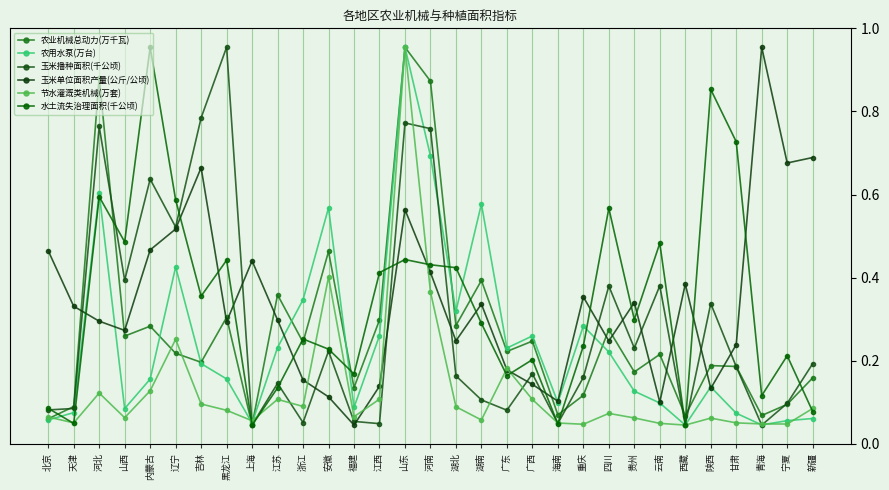

Between which two adjacent categories do 玉米单位面积产量(公斤/公顷) and 水土流失治理面积(千公顷) first intersect?

天津 and 河北